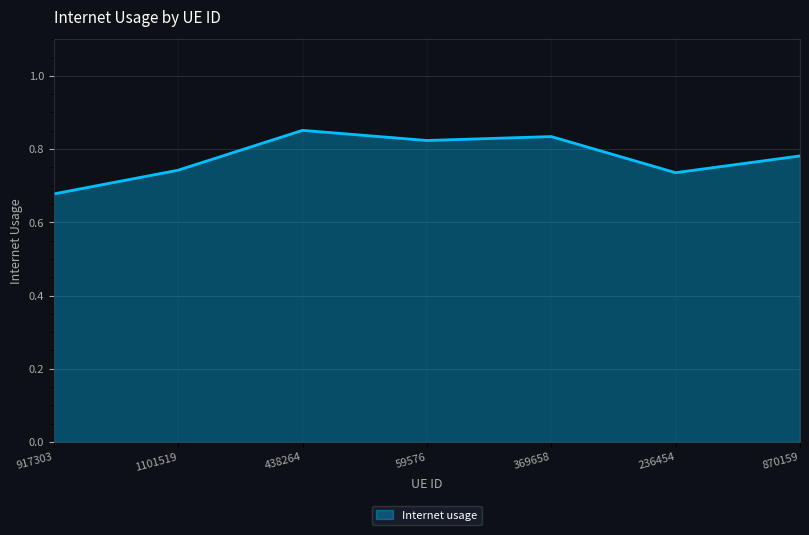

Which label corresponds to the smallest value in the chart?

917303